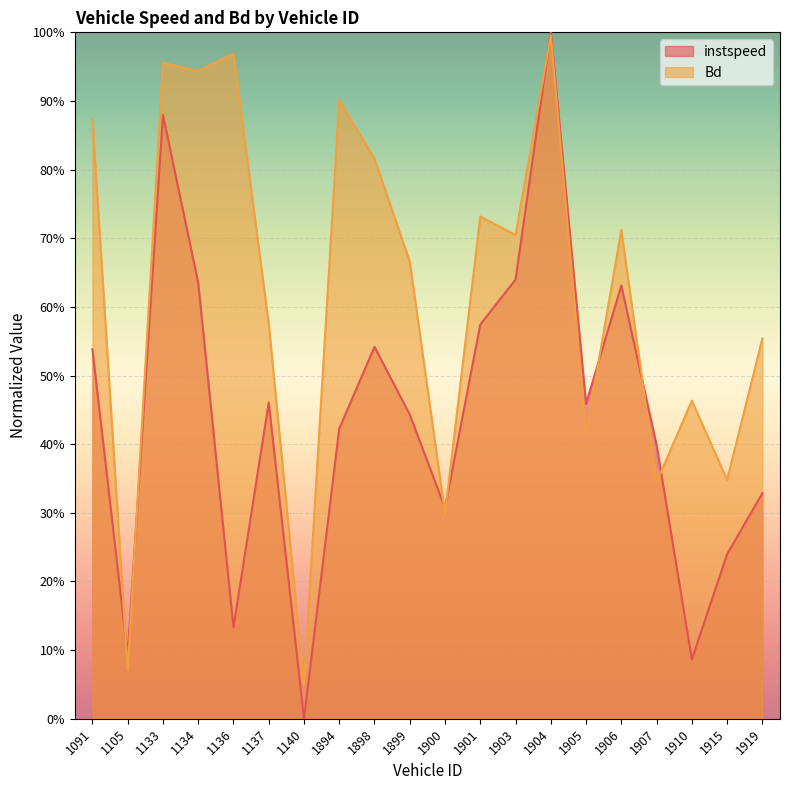

At 1915, list the series in order from smallest to largest.

instspeed, Bd